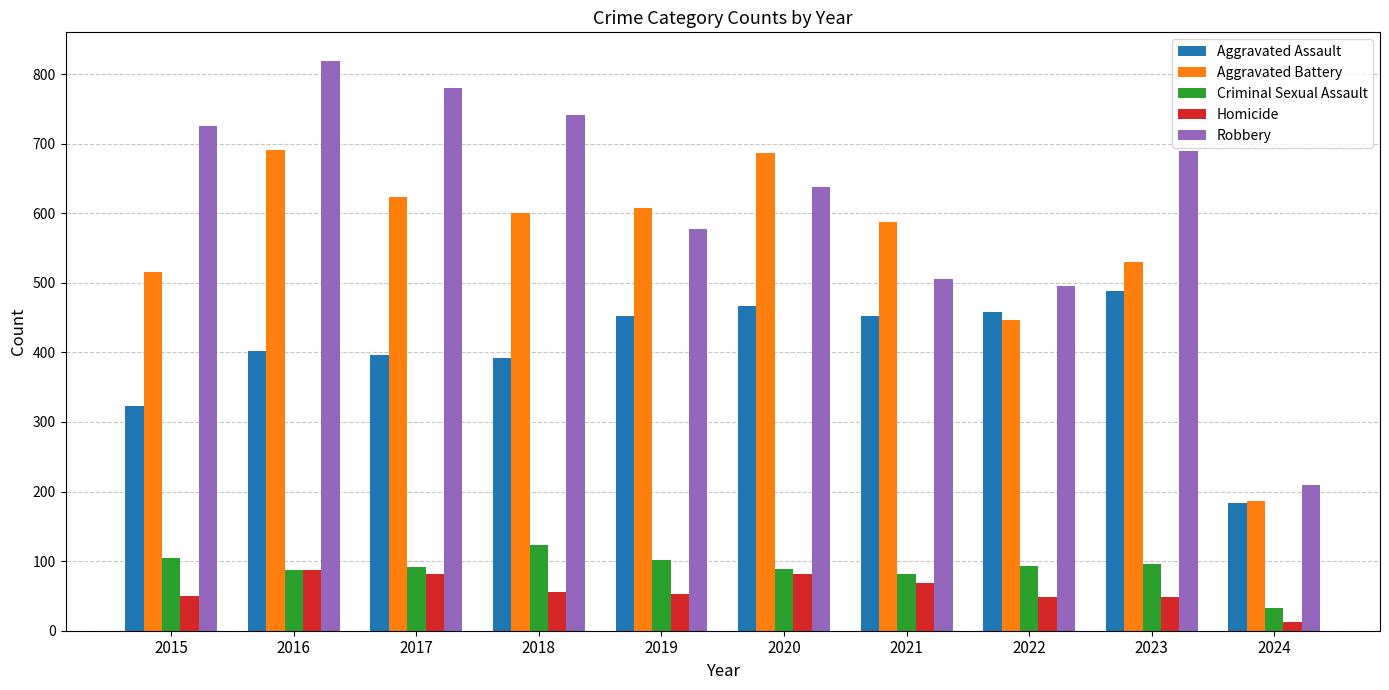

What is the sum of all Homicide values?

588